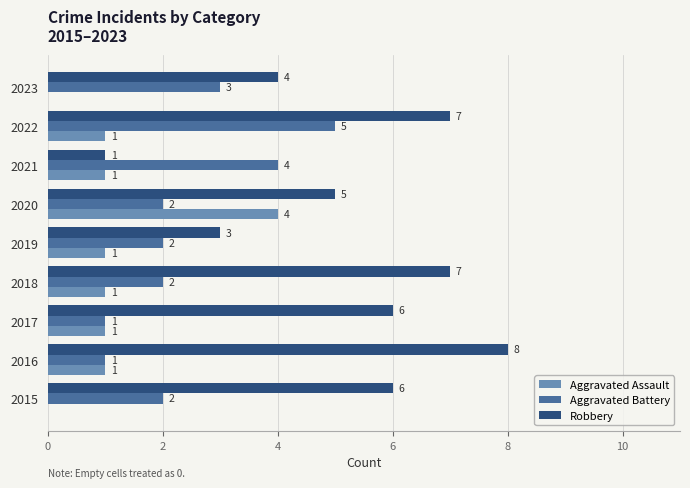

Which series has the largest total across all categories?

Robbery